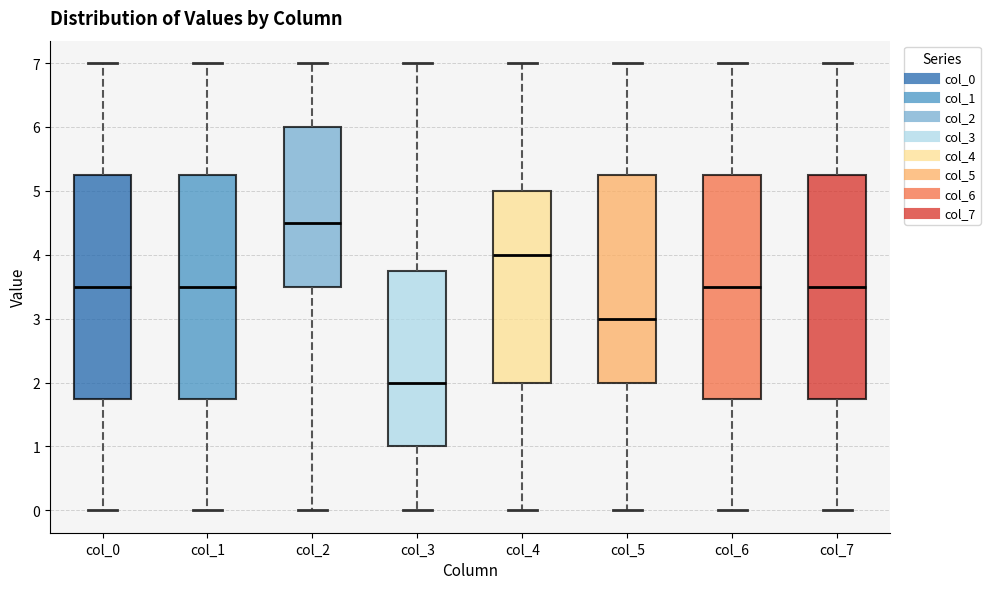

Where is the lower edge of the box for col_4 on the y-axis? The values are not printed on the chart, so give them approximately, as read against the axis.

2.0